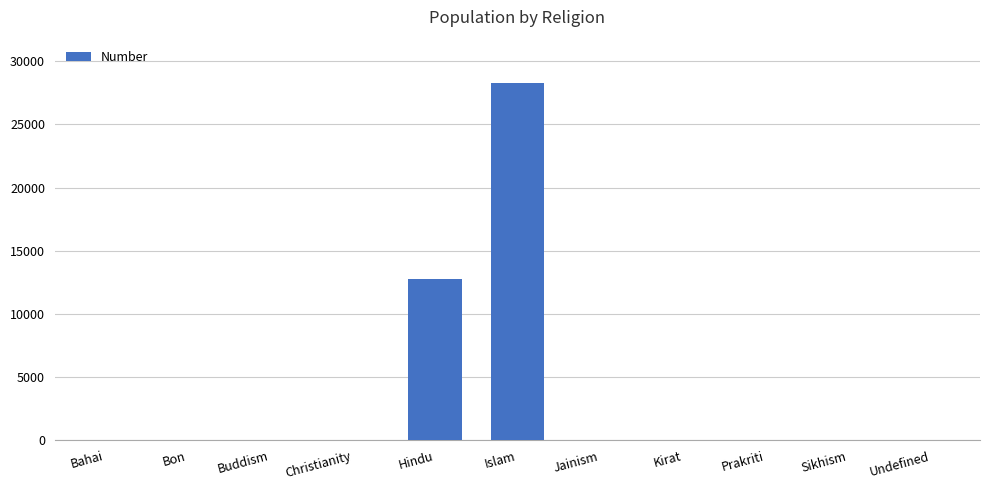

What is the sum of all values?

41136